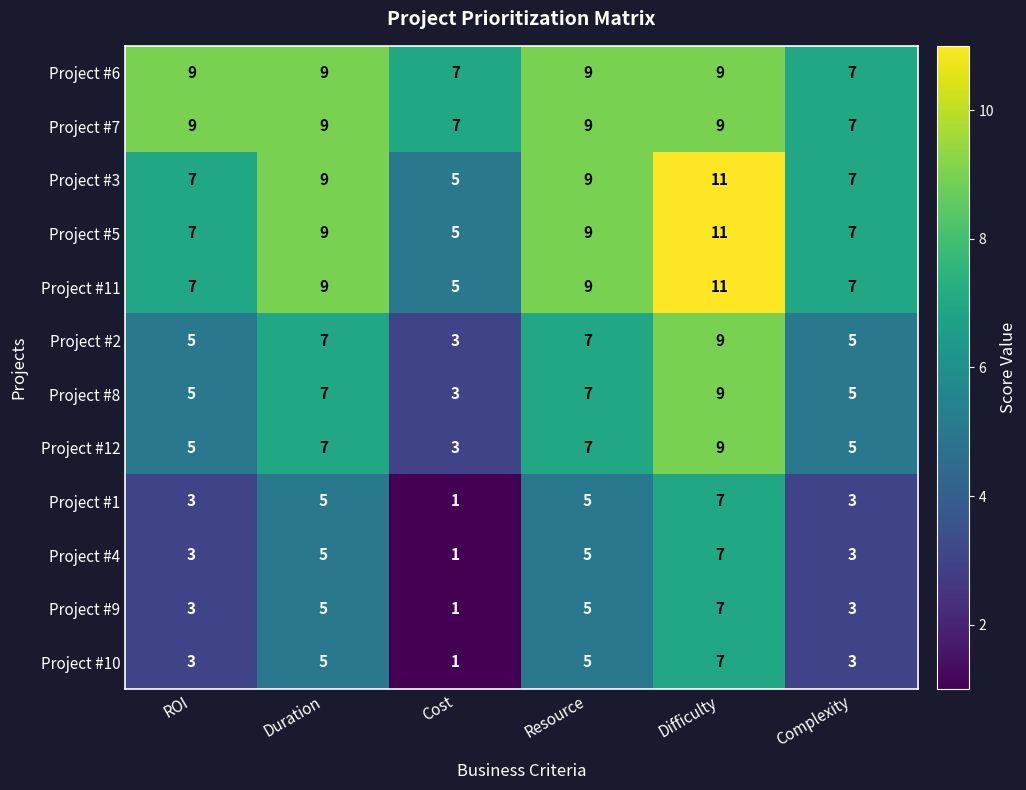

Which category has the lowest value across all series?

Cost